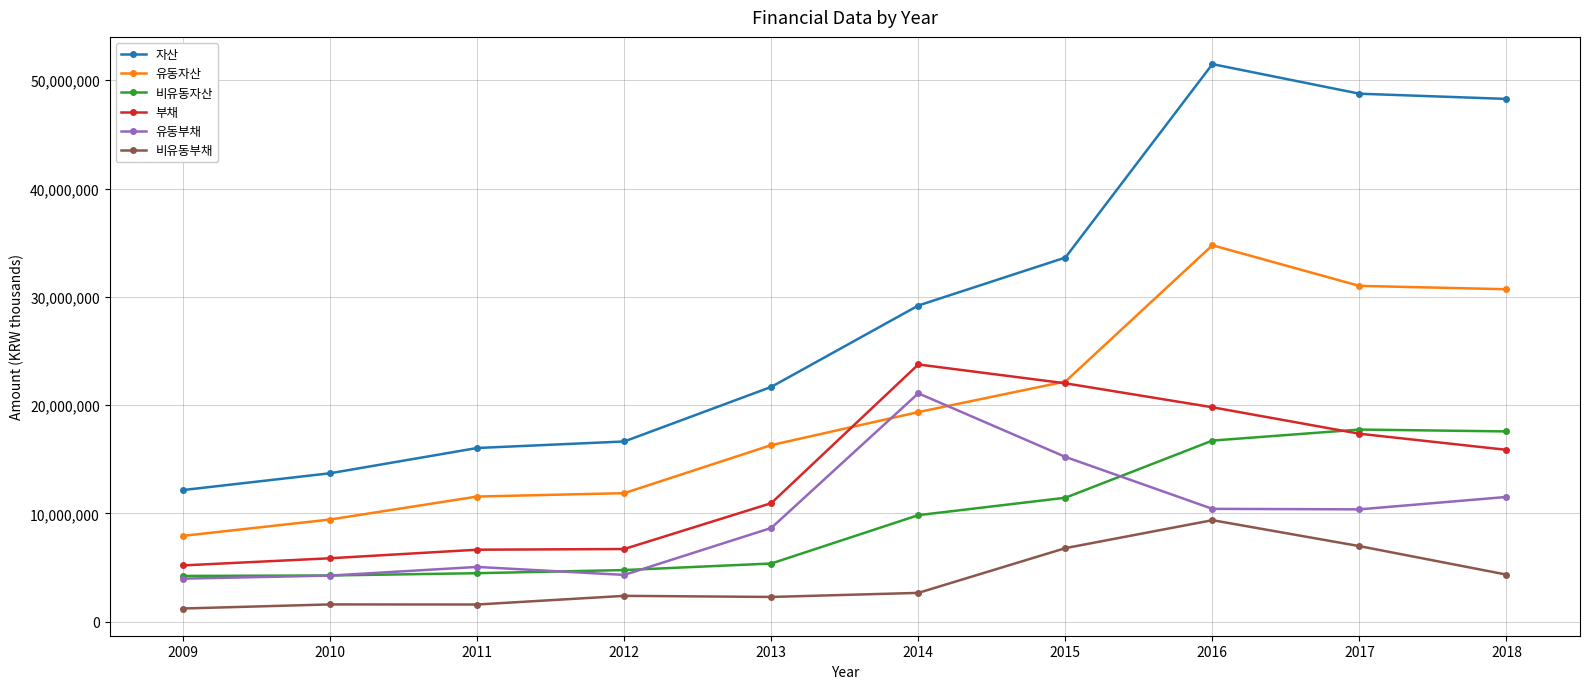

What is the value of the 비유동부채 point at the 6th from the left?

2664684